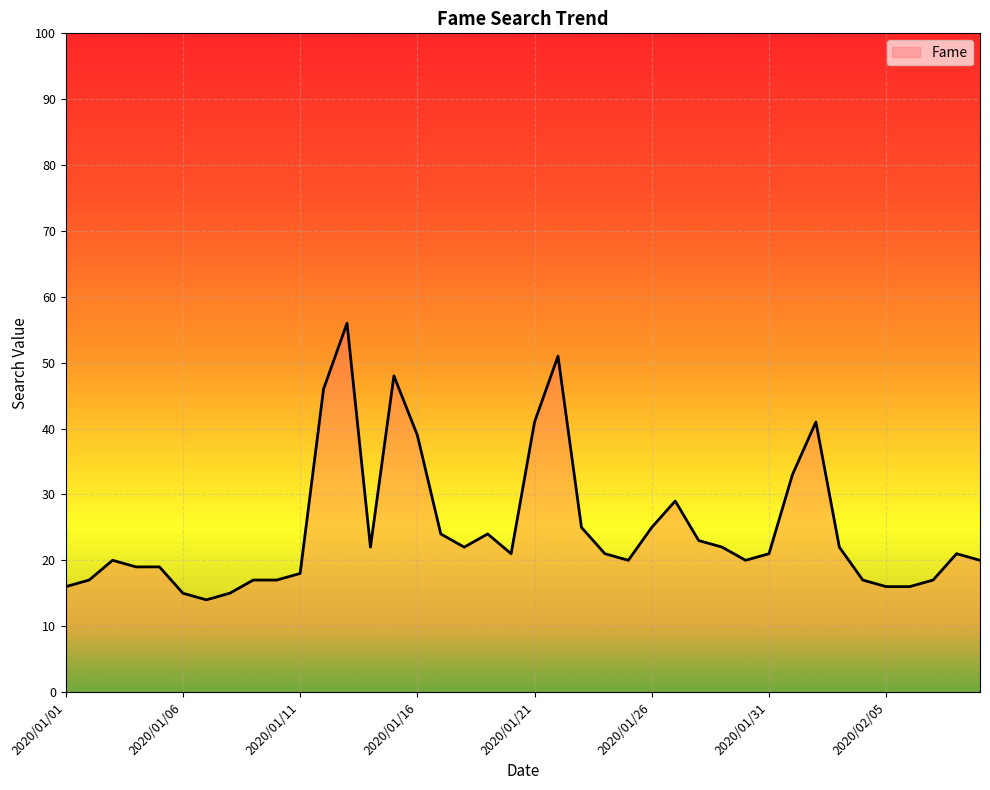

How many series are shown in this chart?

1